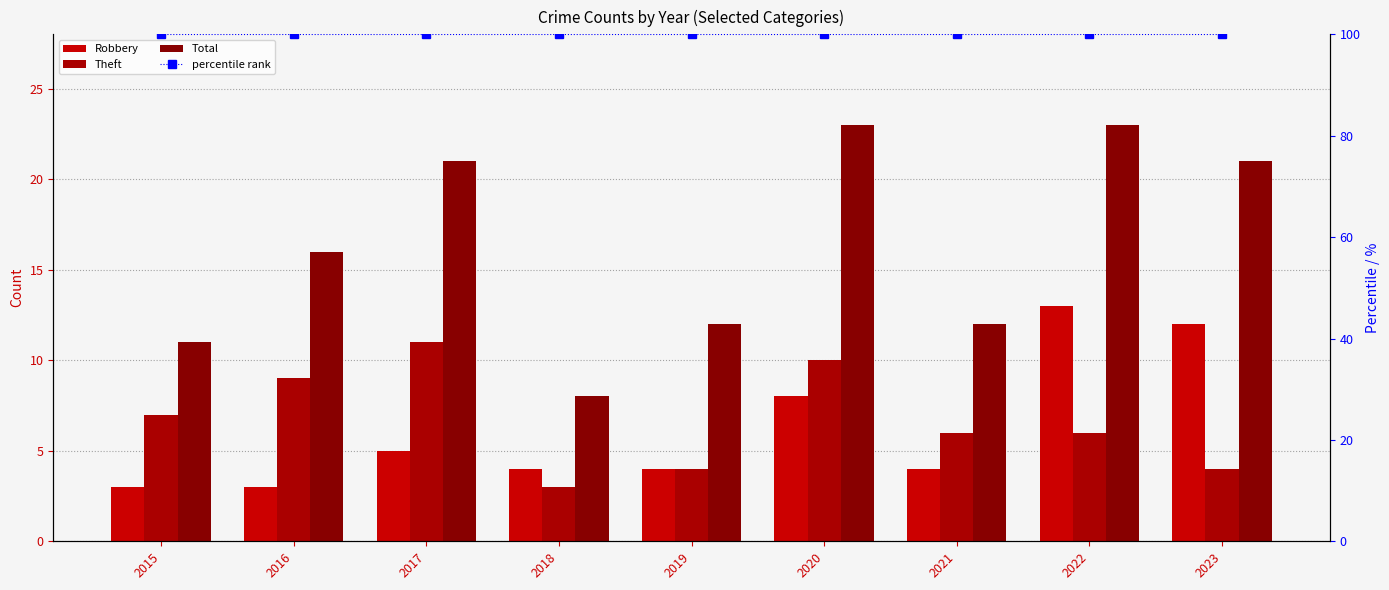

List the series in order of their peak value, highest first.

percentile rank, Total, Robbery, Theft